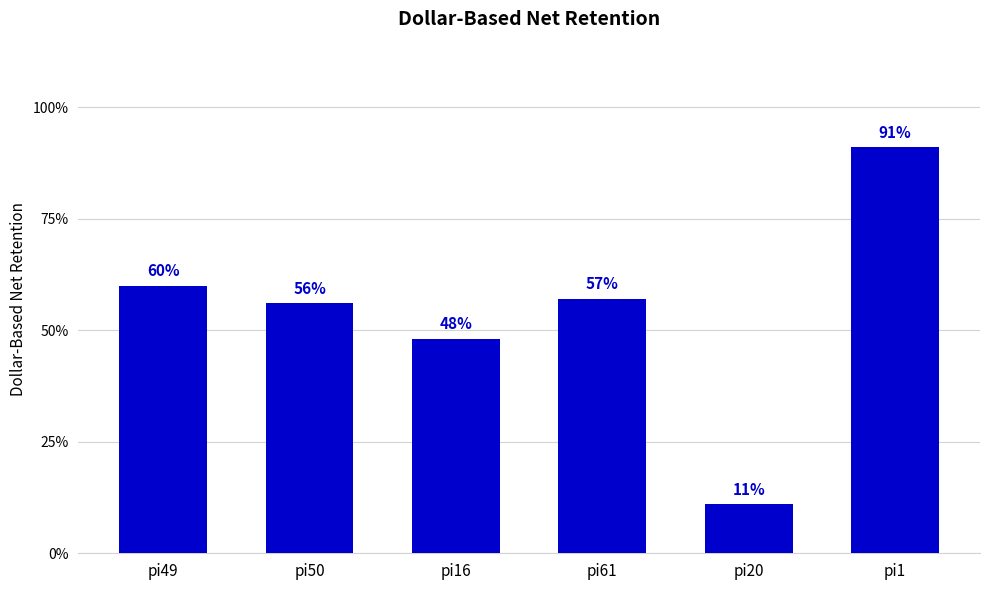

Which has a higher value, pi20 or pi49?

pi49